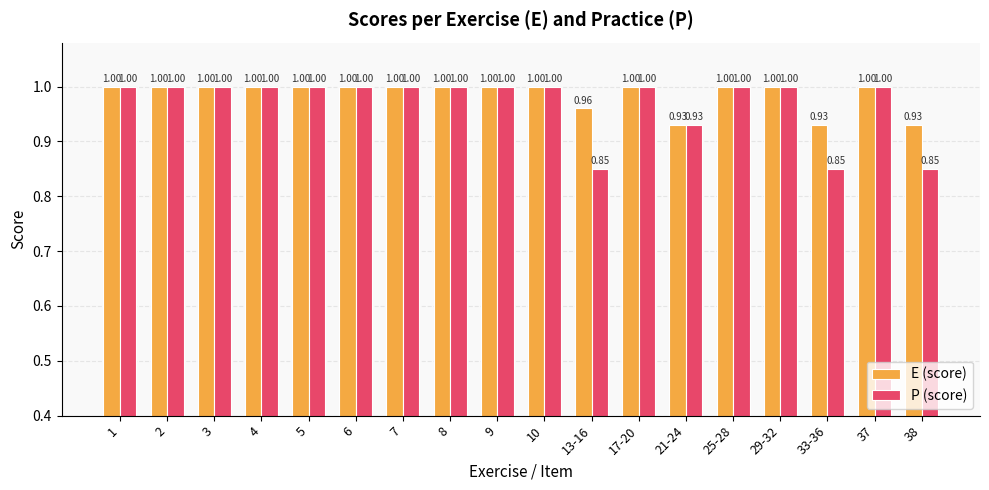

Rank the series by their average value, from lowest to highest.

P (score), E (score)